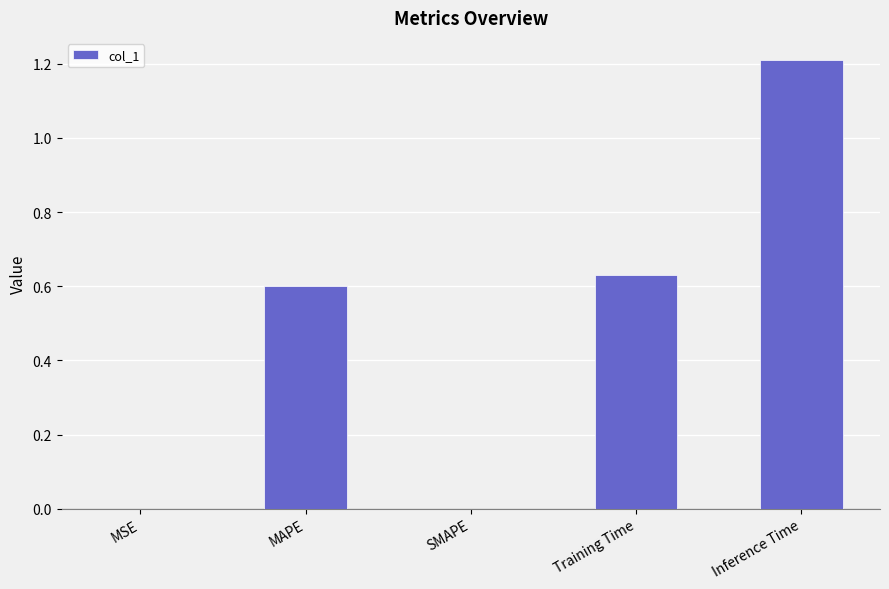

What is the sum of all values?

2.4